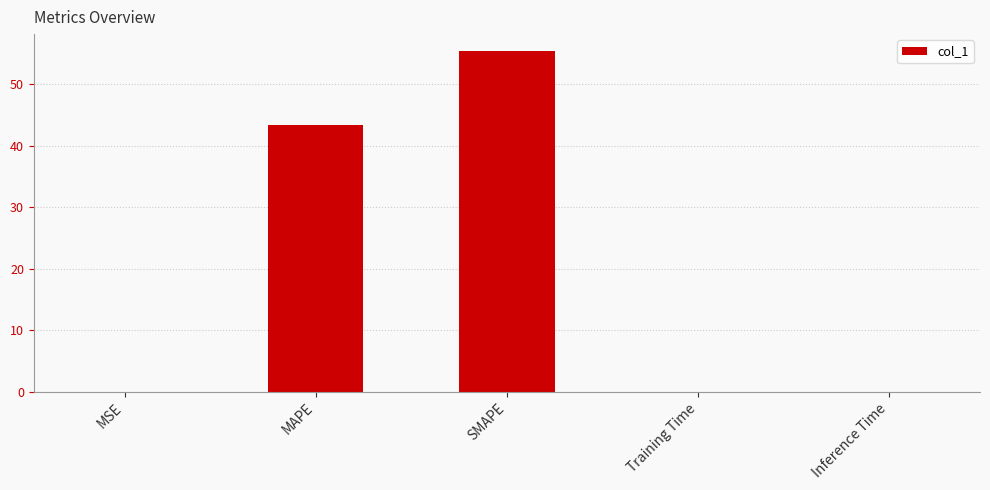

What is the change in value from MAPE to Training Time?

-43.4